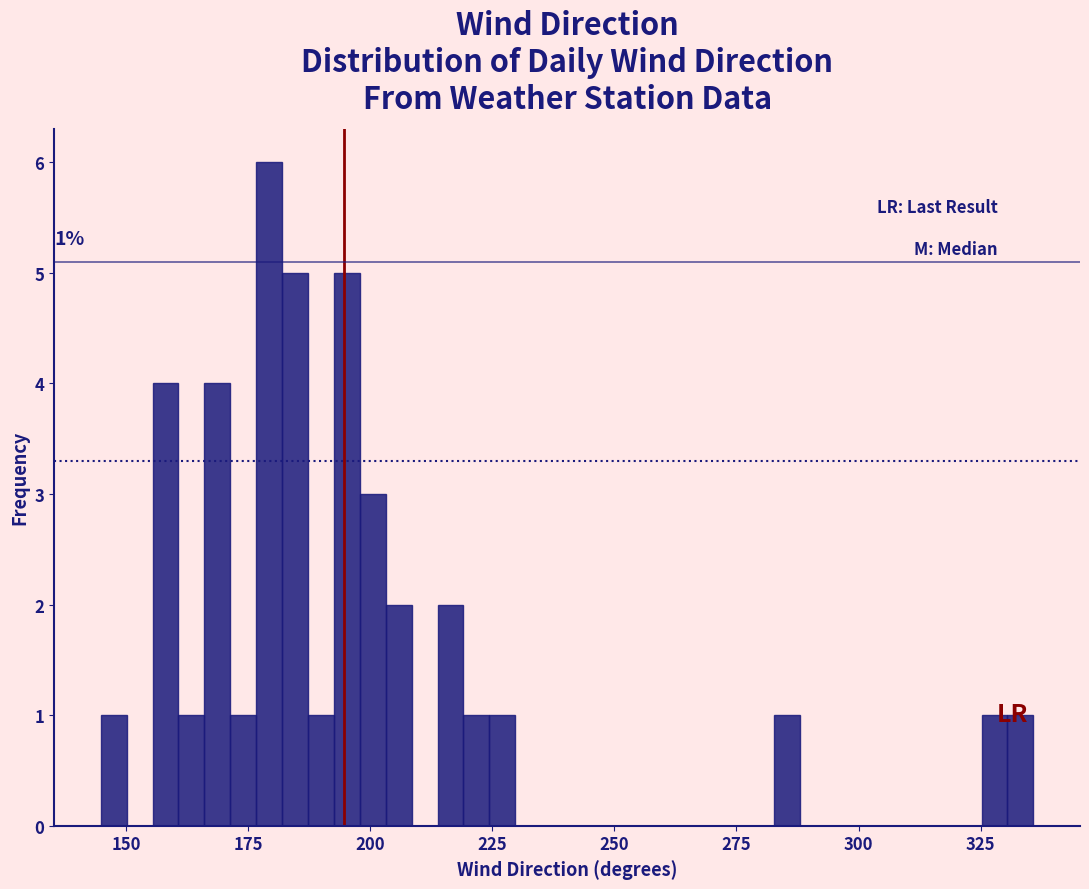

Read against the x-axis, roughly where is the centre of the tallest bar?

180